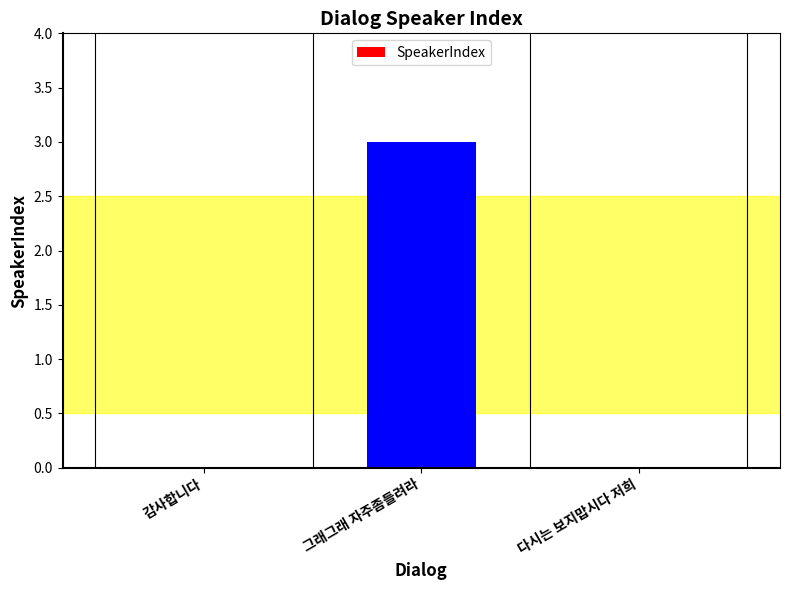

What is the change in value from 그래그래 자주좀들려라 to 다시는 보지맙시다 저희?

-3